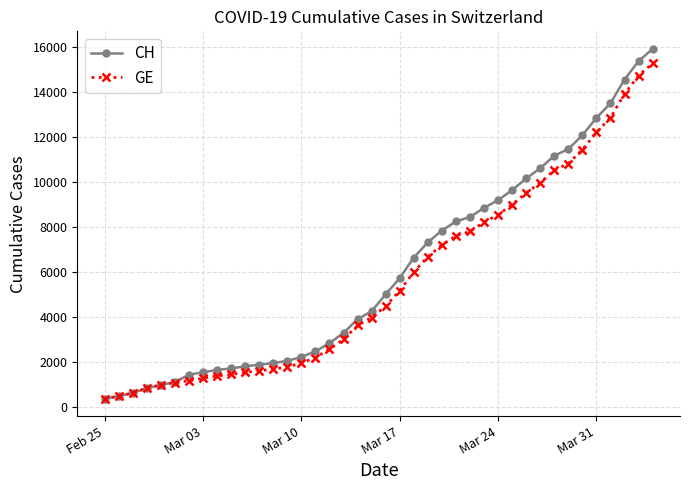

What is the minimum value shown in the chart?

375